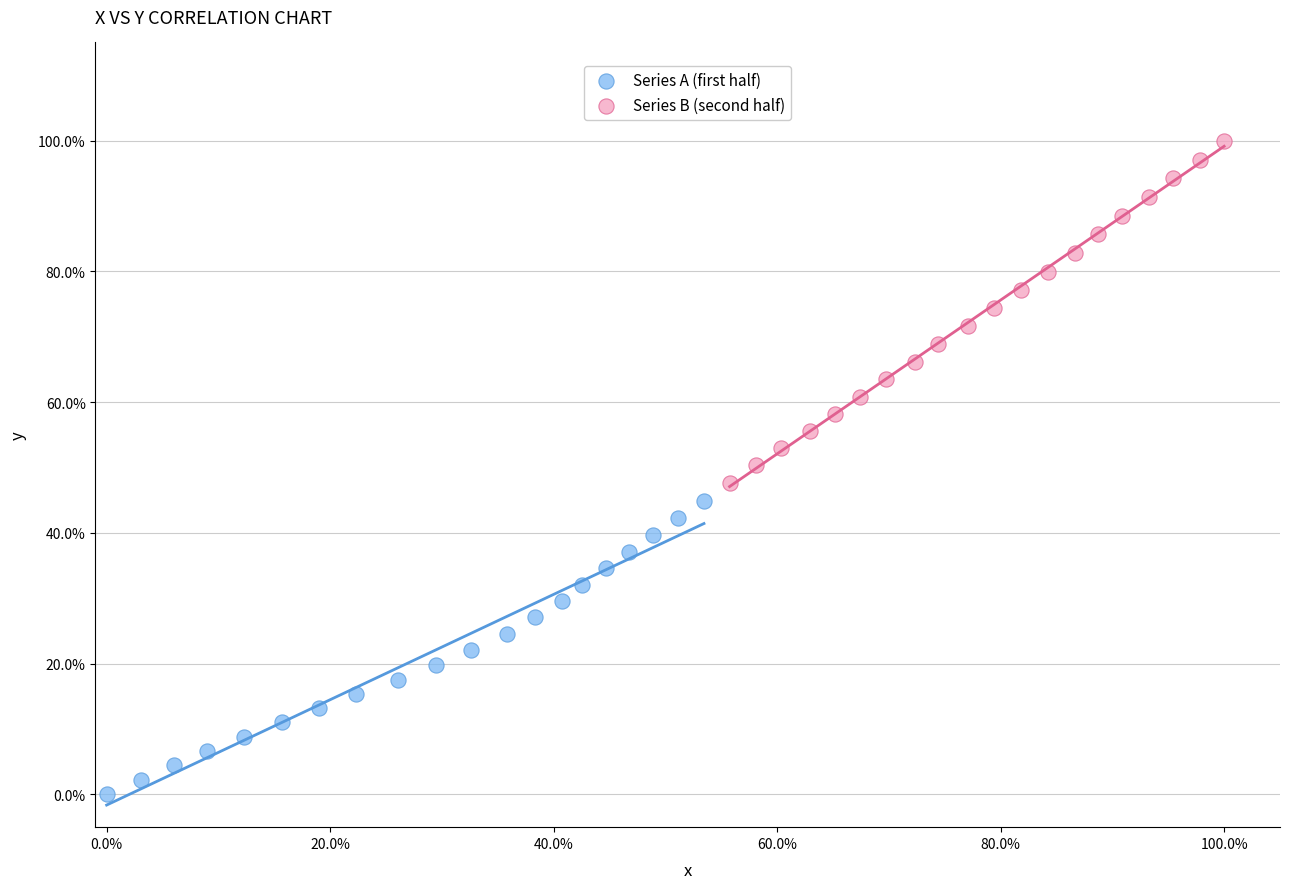

Which series reaches the minimum Y coordinate?

Series A (first half)